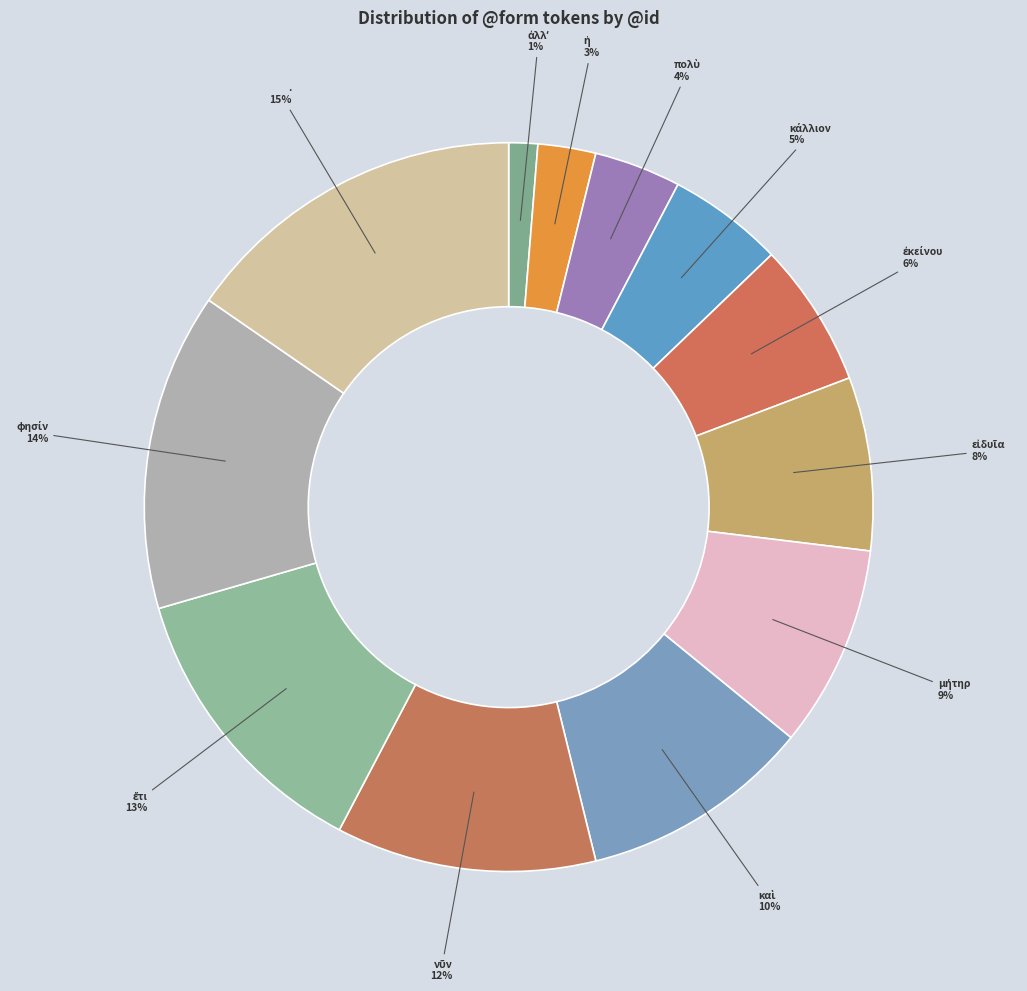

How many slices are in this pie chart?

12